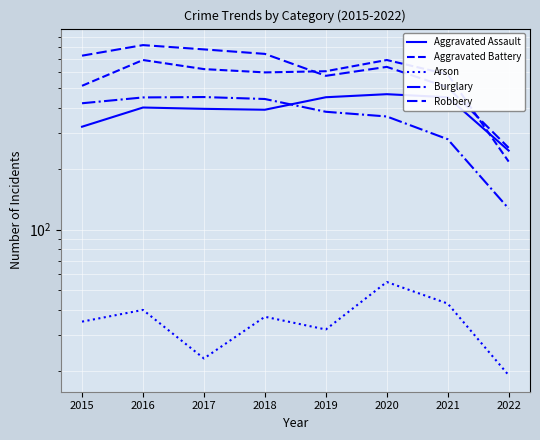

True or false: Burglary and Aggravated Battery intersect in this chart.

False